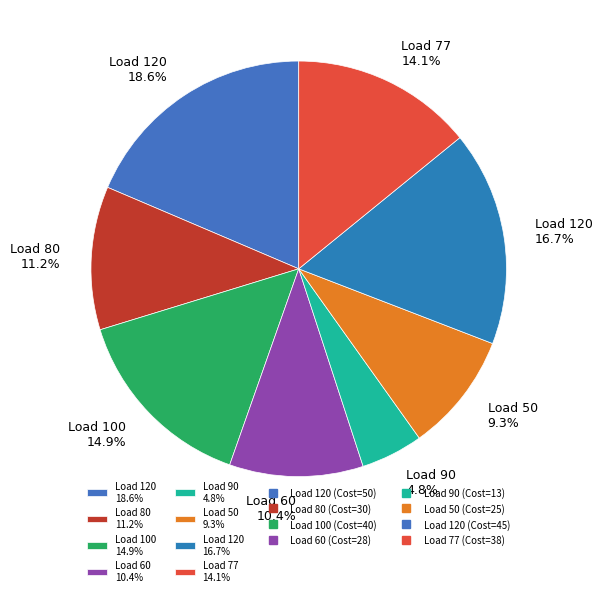

Which category has the biggest portion of the pie?

Load 120 18.6%